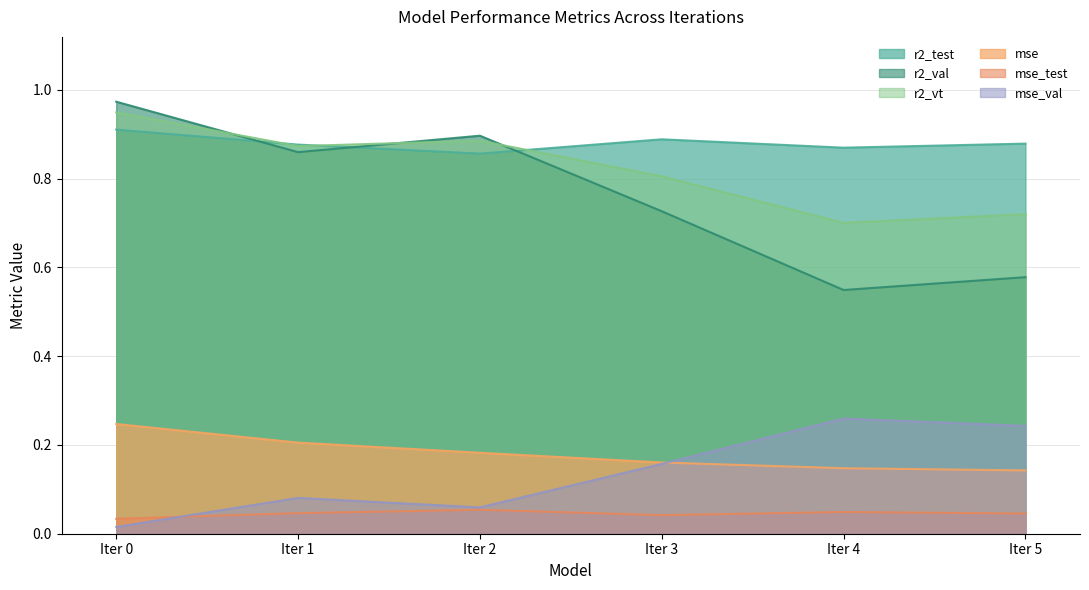

True or false: mse_test has more than 1 interior local peaks.

True